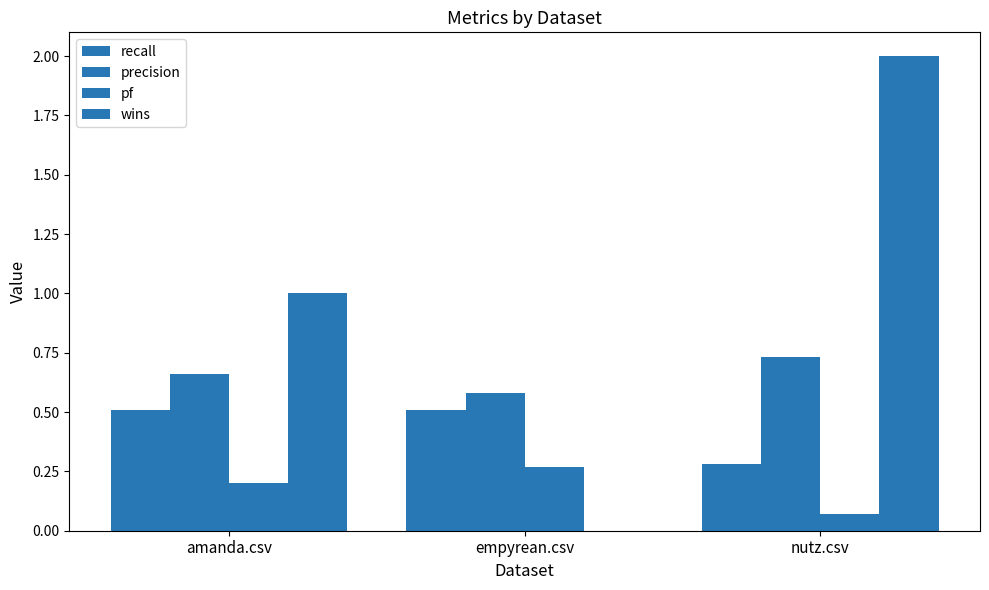

How many positive values does the wins series have?

2